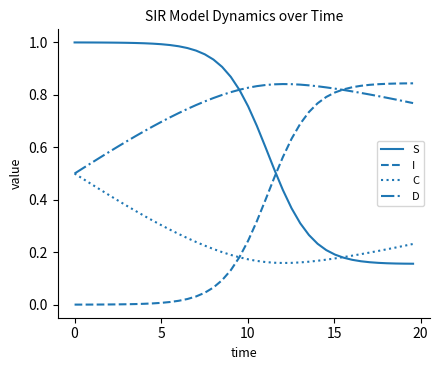

Which series has the largest total across all categories?

D